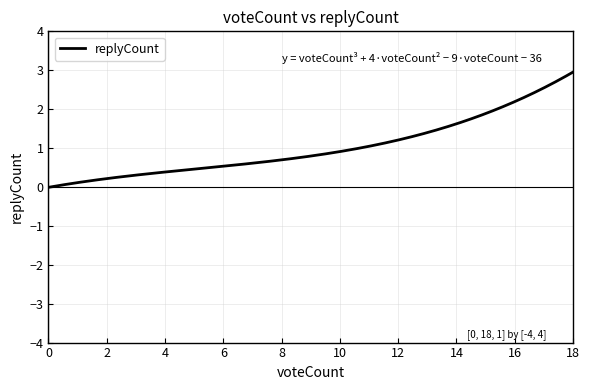

What is the difference between the maximum and minimum values?

3.0